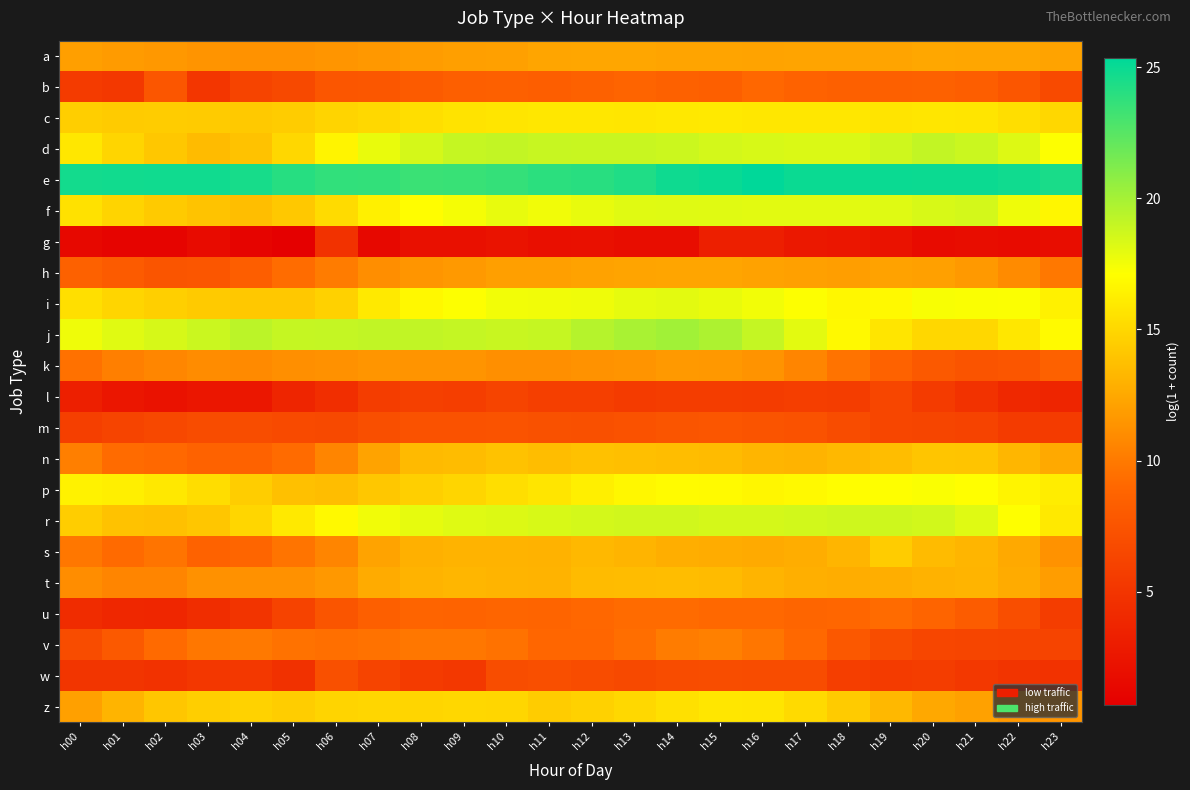

Reading left to right, what are all the values shown in this chart?

a: h00=12.0	h01=11.8	h02=11.6	h03=11.4	h04=11.3	h05=11.3	h06=11.4	h07=11.6	h08=11.8	h09=12.0	h10=12.0	h11=12.3	h12=12.3	h13=12.3	h14=12.3	h15=12.3	h16=12.2	h17=12.3	h18=12.3	h19=12.3	h20=12.4	h21=12.4	h22=12.4	h23=12.2
b: h00=5.5	h01=5.3	h02=7.7	h03=5.1	h04=6.2	h05=6.6	h06=7.7	h07=7.7	h08=8.1	h09=8.4	h10=8.5	h11=8.3	h12=8.5	h13=8.8	h14=8.6	h15=8.4	h16=9.0	h17=8.6	h18=8.5	h19=8.5	h20=8.6	h21=8.3	h22=7.6	h23=6.7
c: h00=14.5	h01=14.3	h02=14.4	h03=14.4	h04=14.2	h05=14.4	h06=14.8	h07=15.1	h08=15.4	h09=15.6	h10=15.7	h11=15.9	h12=15.8	h13=15.8	h14=15.9	h15=16.0	h16=15.9	h17=15.8	h18=15.8	h19=15.7	h20=15.8	h21=15.8	h22=15.4	h23=15.0
d: h00=15.9	h01=14.9	h02=14.1	h03=13.5	h04=13.8	h05=15.0	h06=16.6	h07=17.8	h08=18.5	h09=18.9	h10=19.0	h11=18.9	h12=18.9	h13=18.9	h14=18.8	h15=18.5	h16=18.4	h17=18.3	h18=18.3	h19=18.7	h20=19.0	h21=18.8	h22=18.2	h23=17.2
e: h00=24.7	h01=24.7	h02=24.8	h03=24.8	h04=24.5	h05=24.1	h06=23.7	h07=23.7	h08=23.5	h09=23.5	h10=23.6	h11=23.9	h12=24.0	h13=24.3	h14=24.8	h15=25.0	h16=25.3	h17=25.0	h18=25.0	h19=25.0	h20=24.9	h21=24.9	h22=24.8	h23=24.5
f: h00=15.5	h01=14.8	h02=14.3	h03=13.9	h04=13.6	h05=14.2	h06=15.2	h07=16.3	h08=17.1	h09=17.4	h10=17.8	h11=17.6	h12=17.8	h13=18.1	h14=18.1	h15=18.1	h16=18.0	h17=18.0	h18=18.0	h19=18.1	h20=18.4	h21=18.5	h22=17.6	h23=16.6
g: h00=1.4	h01=1.1	h02=1.1	h03=1.6	h04=1.1	h05=0.7	h06=4.8	h07=1.4	h08=2.1	h09=2.1	h10=2.3	h11=1.9	h12=2.1	h13=1.8	h14=1.8	h15=3.2	h16=3.3	h17=2.7	h18=2.5	h19=2.2	h20=1.6	h21=1.8	h22=1.6	h23=1.8
h: h00=8.6	h01=8.0	h02=7.5	h03=7.7	h04=8.3	h05=9.3	h06=10.1	h07=11.1	h08=11.5	h09=11.7	h10=12.0	h11=12.0	h12=12.2	h13=12.2	h14=12.3	h15=12.3	h16=12.2	h17=12.1	h18=11.9	h19=12.2	h20=12.1	h21=11.7	h22=10.9	h23=9.9
i: h00=15.4	h01=14.9	h02=14.6	h03=14.3	h04=14.2	h05=14.2	h06=14.7	h07=16.0	h08=16.7	h09=17.2	h10=17.5	h11=17.5	h12=17.6	h13=17.9	h14=18.0	h15=17.8	h16=17.5	h17=17.2	h18=16.7	h19=16.8	h20=17.3	h21=17.3	h22=17.2	h23=16.4
j: h00=17.6	h01=18.1	h02=18.4	h03=18.8	h04=19.3	h05=19.0	h06=19.0	h07=19.1	h08=19.1	h09=19.0	h10=18.8	h11=19.0	h12=19.5	h13=19.9	h14=20.1	h15=19.7	h16=19.0	h17=18.0	h18=16.8	h19=15.7	h20=15.0	h21=15.0	h22=15.9	h23=16.9
k: h00=9.5	h01=10.3	h02=10.7	h03=11.0	h04=10.9	h05=11.1	h06=11.3	h07=11.4	h08=11.4	h09=11.4	h10=11.2	h11=11.1	h12=11.3	h13=11.4	h14=11.7	h15=11.6	h16=11.4	h17=10.6	h18=9.6	h19=8.7	h20=7.9	h21=7.5	h22=7.6	h23=8.5
l: h00=3.3	h01=2.5	h02=2.2	h03=2.5	h04=2.6	h05=3.7	h06=4.5	h07=5.6	h08=5.9	h09=5.8	h10=6.2	h11=5.8	h12=5.8	h13=5.5	h14=5.6	h15=5.6	h16=5.6	h17=5.8	h18=5.7	h19=6.4	h20=5.5	h21=4.8	h22=3.9	h23=3.7
m: h00=5.8	h01=6.2	h02=6.6	h03=6.9	h04=7.0	h05=6.7	h06=6.6	h07=7.1	h08=7.3	h09=7.3	h10=7.4	h11=7.2	h12=7.2	h13=7.3	h14=7.5	h15=7.6	h16=7.5	h17=7.3	h18=6.8	h19=6.4	h20=6.3	h21=6.1	h22=5.5	h23=5.5
n: h00=10.3	h01=9.3	h02=9.1	h03=8.7	h04=8.6	h05=9.2	h06=10.6	h07=12.2	h08=13.4	h09=13.6	h10=13.9	h11=13.6	h12=13.8	h13=13.7	h14=13.6	h15=13.5	h16=13.2	h17=13.1	h18=13.4	h19=13.6	h20=14.0	h21=14.0	h22=13.2	h23=12.6
p: h00=16.5	h01=16.2	h02=16.0	h03=15.3	h04=14.5	h05=13.8	h06=13.6	h07=14.2	h08=14.6	h09=14.9	h10=15.3	h11=15.7	h12=16.3	h13=16.7	h14=17.0	h15=16.9	h16=16.6	h17=16.9	h18=17.1	h19=17.2	h20=17.3	h21=17.1	h22=16.6	h23=16.2
r: h00=14.5	h01=13.8	h02=13.7	h03=14.1	h04=15.0	h05=16.0	h06=16.8	h07=17.6	h08=17.9	h09=18.1	h10=18.3	h11=18.4	h12=18.5	h13=18.6	h14=18.6	h15=18.5	h16=18.5	h17=18.6	h18=18.7	h19=18.7	h20=18.6	h21=18.1	h22=17.1	h23=16.0
s: h00=9.9	h01=9.1	h02=9.7	h03=8.6	h04=8.9	h05=9.7	h06=10.6	h07=12.2	h08=12.9	h09=13.1	h10=13.1	h11=13.0	h12=13.3	h13=13.1	h14=12.8	h15=12.7	h16=12.6	h17=12.7	h18=13.2	h19=14.4	h20=13.5	h21=13.2	h22=12.5	h23=11.3
t: h00=11.0	h01=10.6	h02=10.6	h03=11.3	h04=11.3	h05=11.3	h06=11.7	h07=12.7	h08=13.1	h09=13.2	h10=13.1	h11=13.1	h12=13.5	h13=13.6	h14=13.6	h15=13.5	h16=13.1	h17=12.8	h18=12.8	h19=12.8	h20=13.1	h21=13.1	h22=12.6	h23=11.9
u: h00=4.3	h01=3.9	h02=3.9	h03=4.4	h04=4.9	h05=6.1	h06=7.6	h07=8.4	h08=8.8	h09=8.7	h10=8.9	h11=8.8	h12=9.0	h13=9.2	h14=9.2	h15=9.0	h16=9.0	h17=8.9	h18=8.9	h19=9.2	h20=8.8	h21=8.2	h22=7.0	h23=5.7
v: h00=6.9	h01=7.9	h02=9.2	h03=9.8	h04=10.0	h05=9.6	h06=9.4	h07=9.6	h08=9.8	h09=9.8	h10=9.6	h11=9.0	h12=9.0	h13=9.4	h14=10.1	h15=10.3	h16=9.8	h17=9.1	h18=7.8	h19=7.0	h20=6.3	h21=6.3	h22=6.2	h23=6.2
w: h00=5.0	h01=5.0	h02=4.8	h03=5.2	h04=5.3	h05=4.7	h06=7.2	h07=6.3	h08=5.5	h09=5.3	h10=6.9	h11=7.1	h12=6.9	h13=6.6	h14=6.8	h15=6.9	h16=6.8	h17=6.8	h18=5.7	h19=5.5	h20=5.6	h21=5.2	h22=5.0	h23=4.8
z: h00=12.1	h01=13.1	h02=14.1	h03=14.5	h04=14.7	h05=14.5	h06=14.8	h07=14.9	h08=14.9	h09=15.0	h10=15.0	h11=14.5	h12=14.7	h13=15.1	h14=15.5	h15=15.8	h16=15.8	h17=15.2	h18=14.4	h19=13.3	h20=12.5	h21=12.1	h22=11.6	h23=11.4